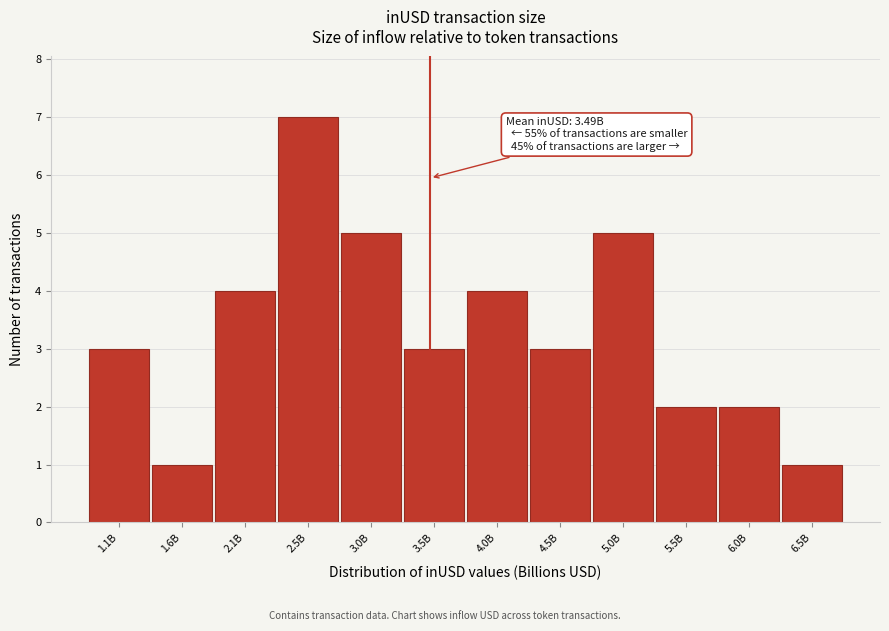

Reading left to right, list all the values displayed in this chart.

1.1B=3	1.6B=1	2.1B=4	2.5B=7	3.0B=5	3.5B=3	4.0B=4	4.5B=3	5.0B=5	5.5B=2	6.0B=2	6.5B=1